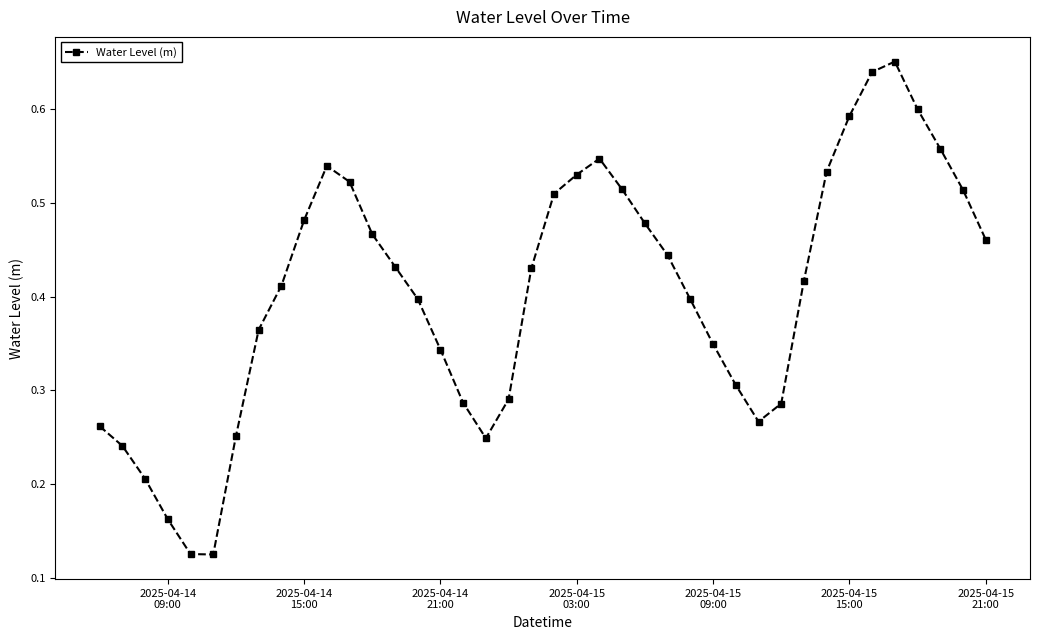

What is the sum of all values?

16.2